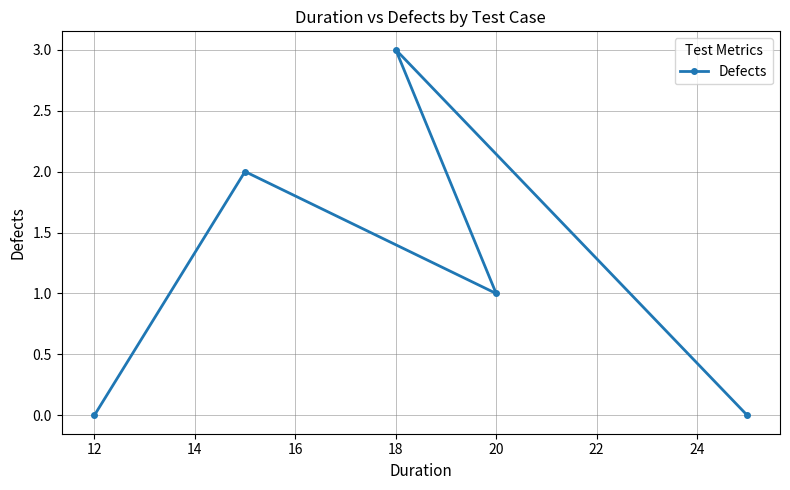

Which has a higher value, 12 or 18?

18